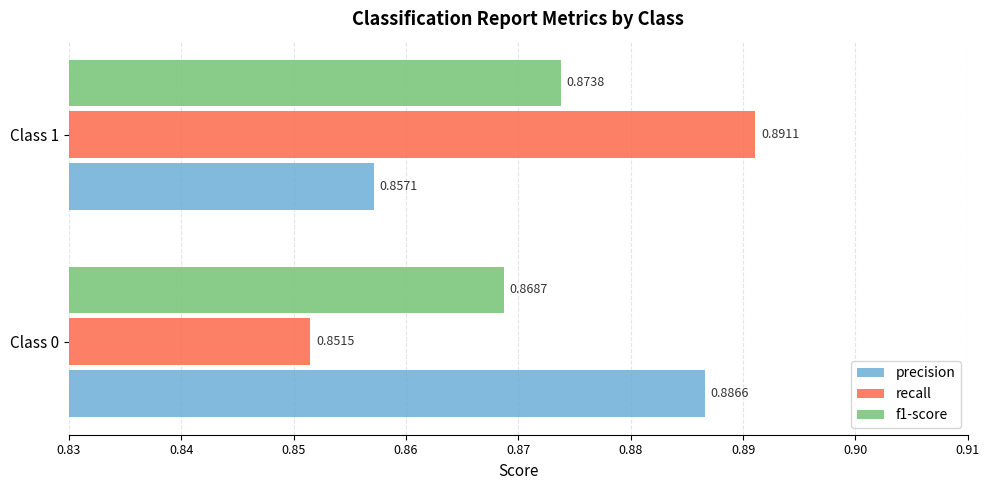

What are all the series names shown in the legend?

precision, recall, f1-score